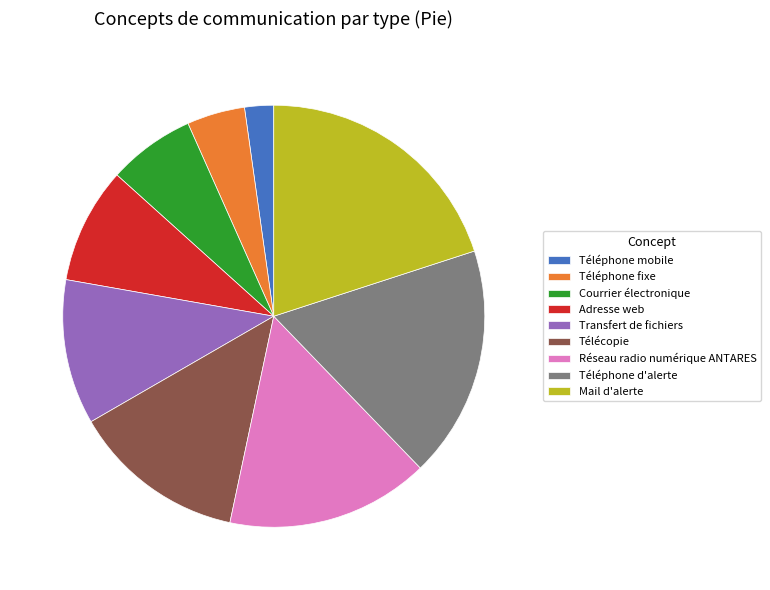

What is the smallest slice in the pie chart?

Téléphone mobile